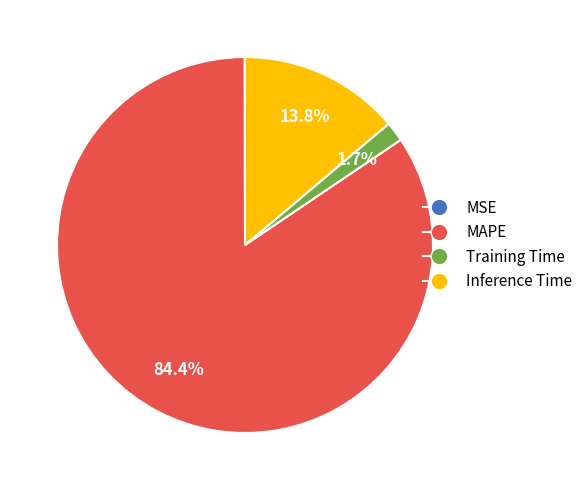

What is the total percentage of Inference Time and MAPE?

98.3%